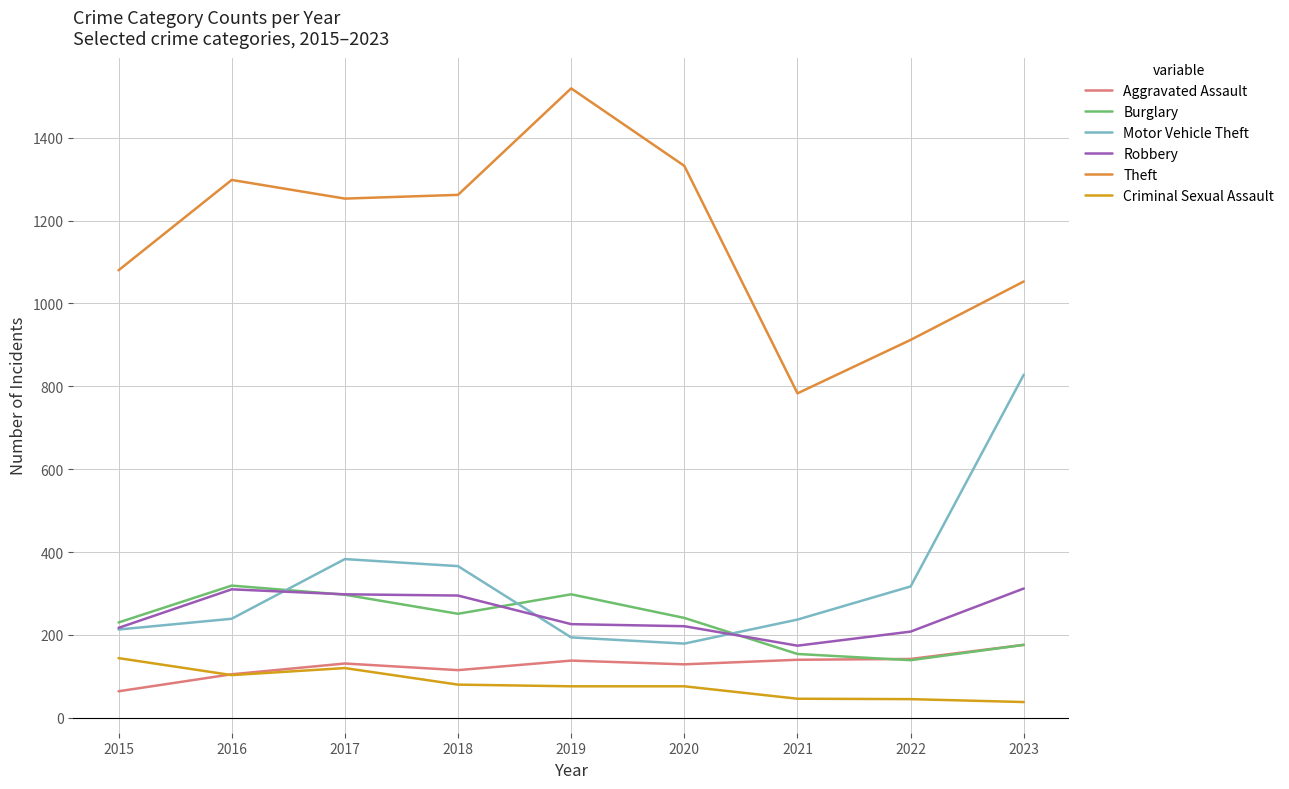

What is the difference between the highest and lowest values at 2022?

867